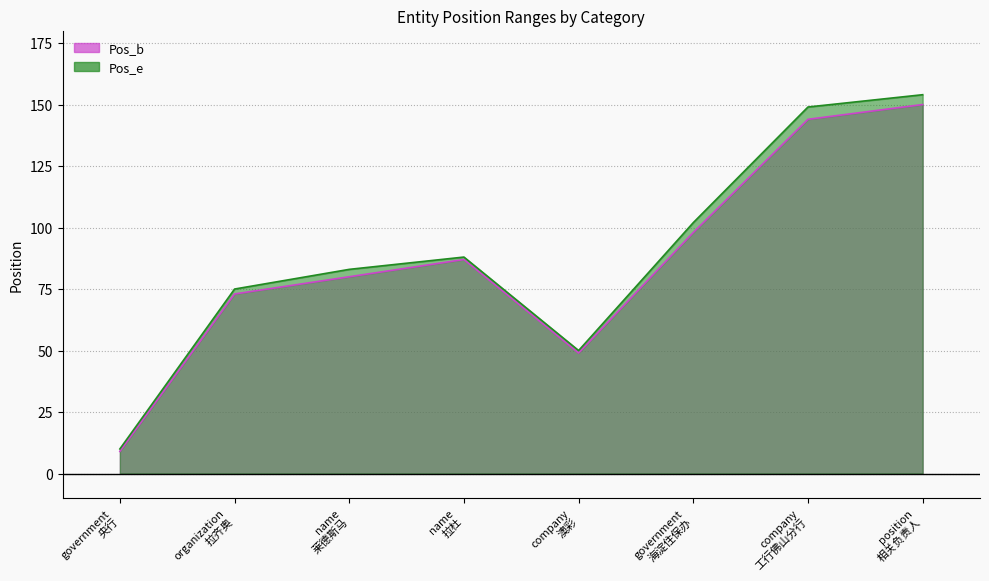

At which label is Pos_b closest to 79?

name
莱德斯马